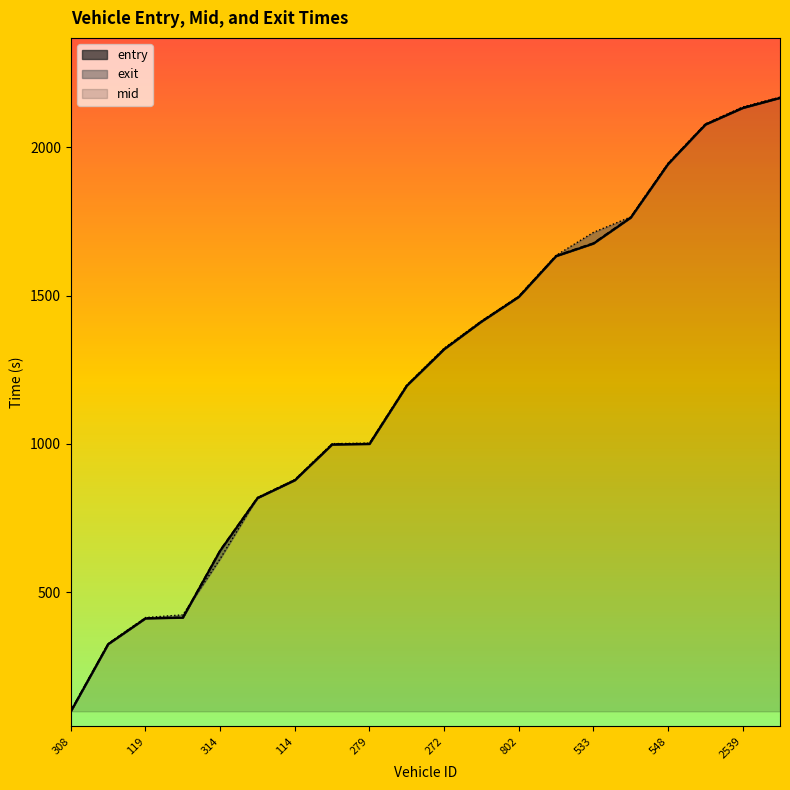

At which label is mid closest to 1133?

127